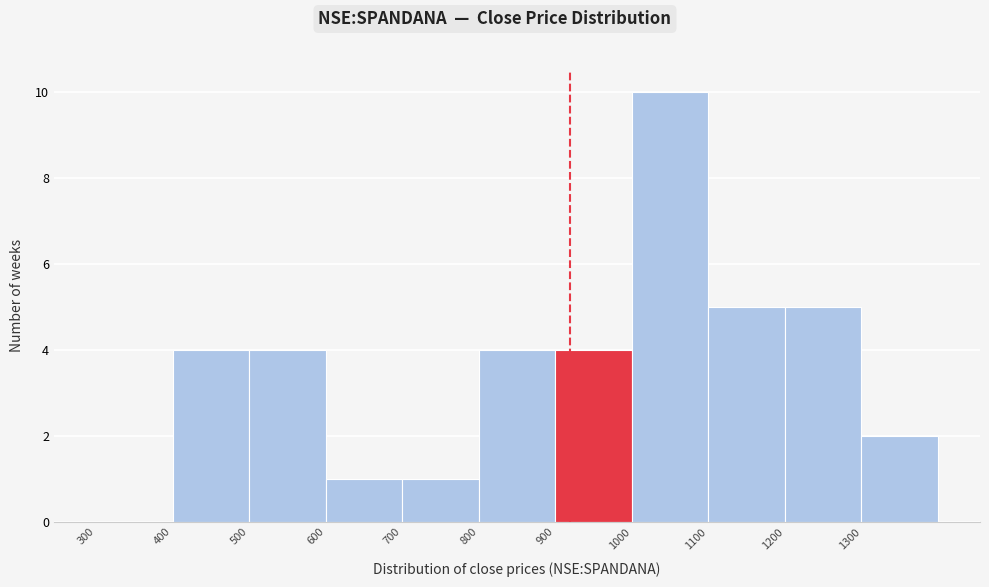

What is the height of the bar covering 1100 to 1200 on the x-axis? The values are not printed on the chart, so give them approximately, as read against the axis.

5